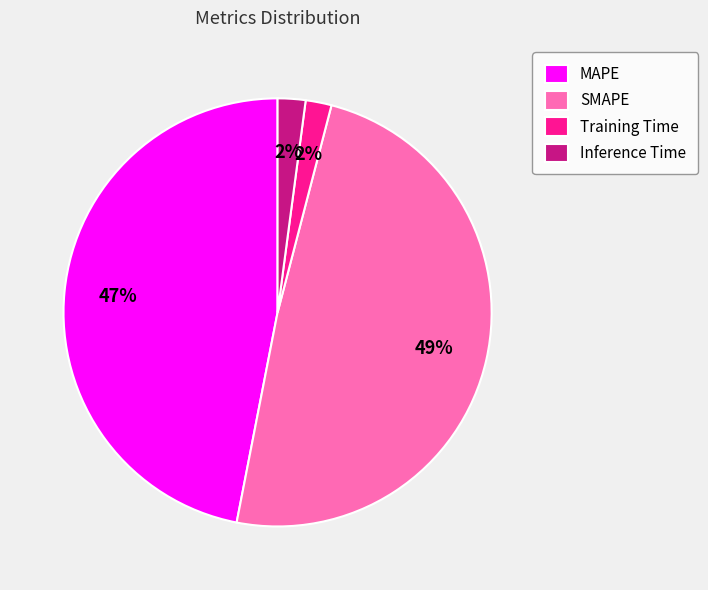

To the nearest percent, what is the difference between the SMAPE and Inference Time slice percentages?

47%